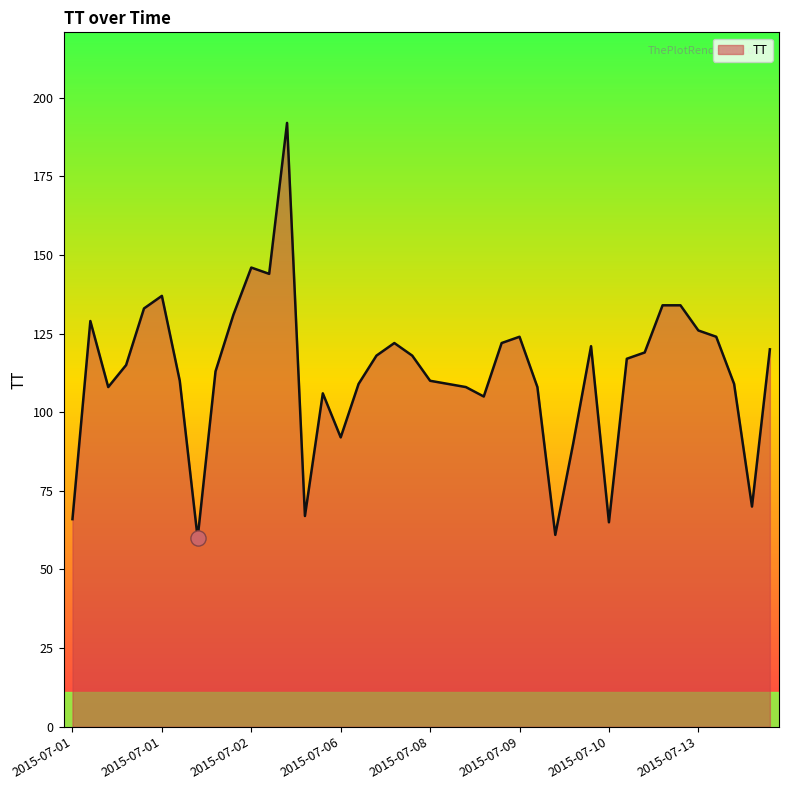

What is the minimum value shown in the chart?

60